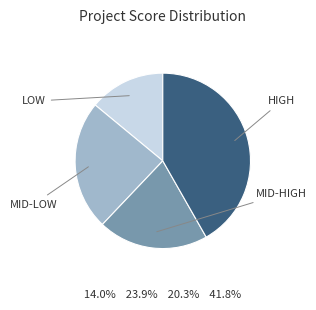

Is there any slice that represents more than half of the pie?

No